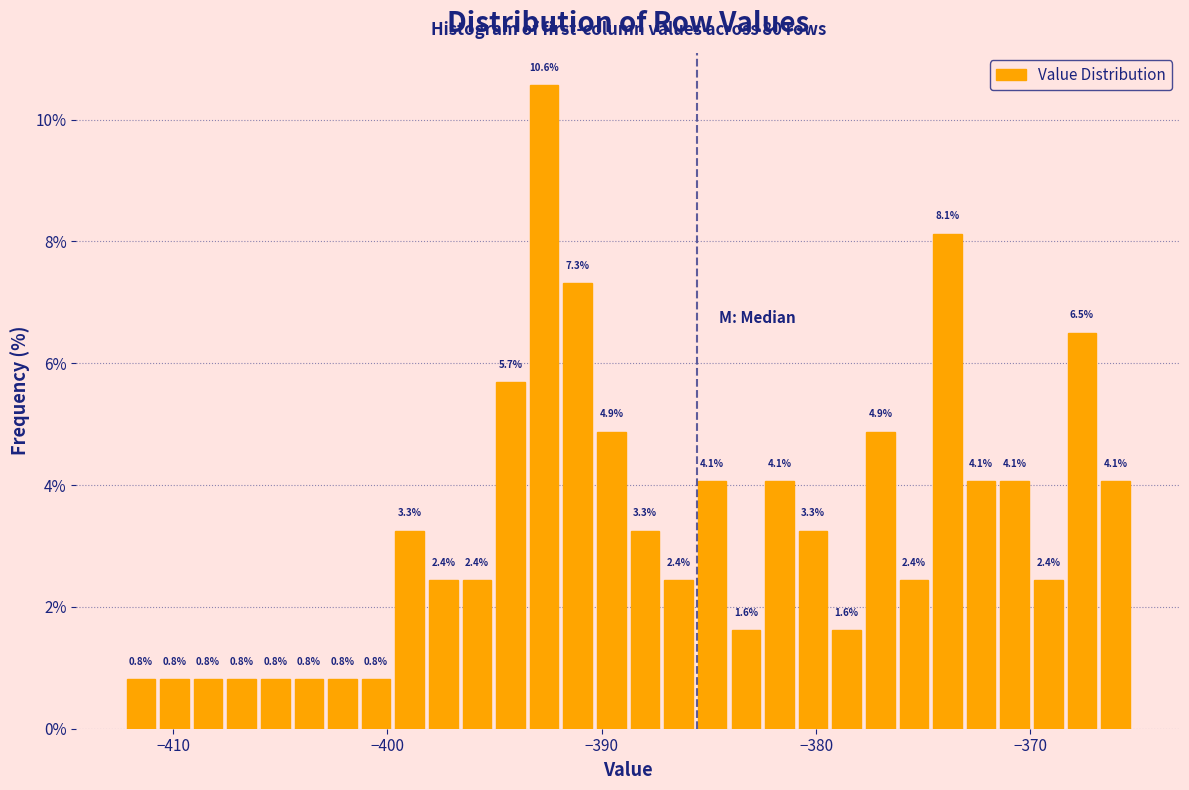

Read against the x-axis, roughly where is the centre of the tallest bar?

-393